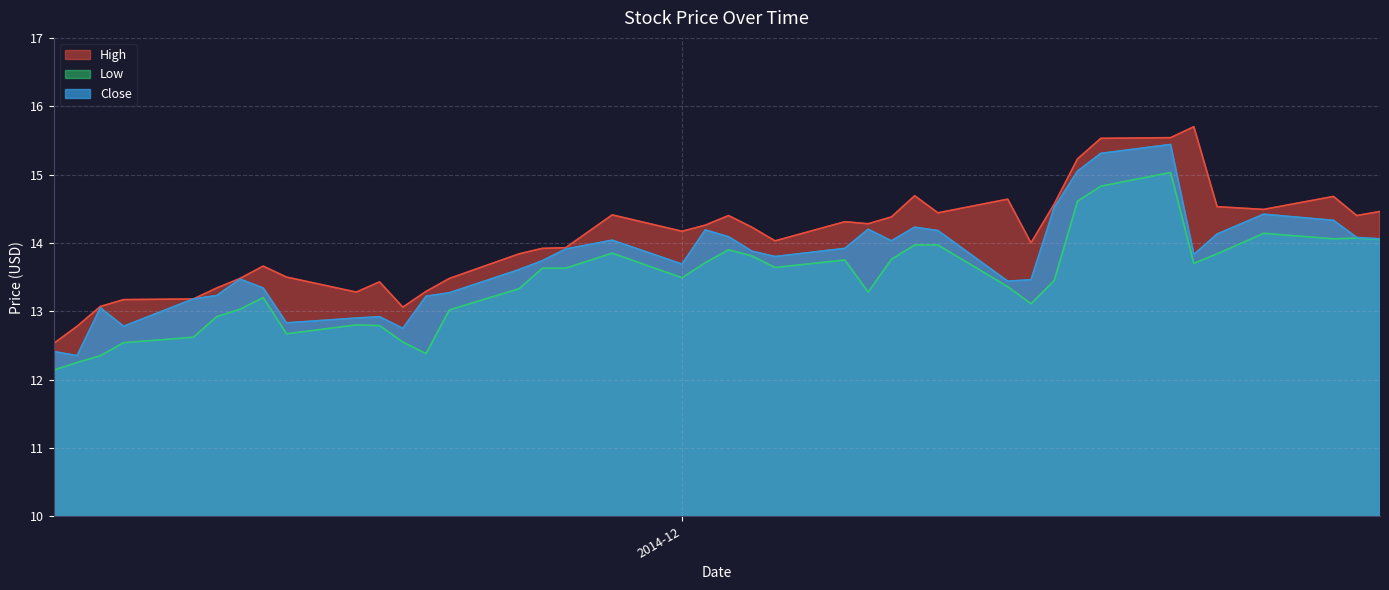

Rank the series by their average value, from lowest to highest.

Low, Close, High